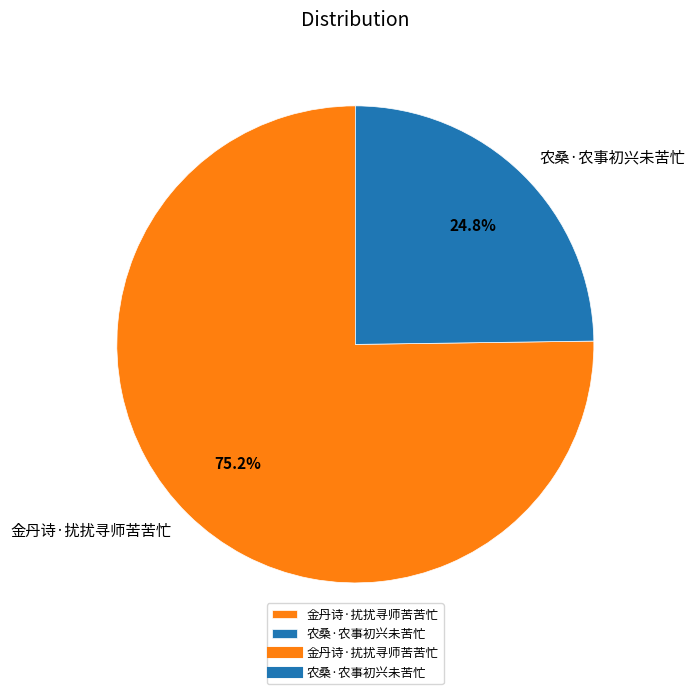

To the nearest percent, what is the average slice percentage?

50%